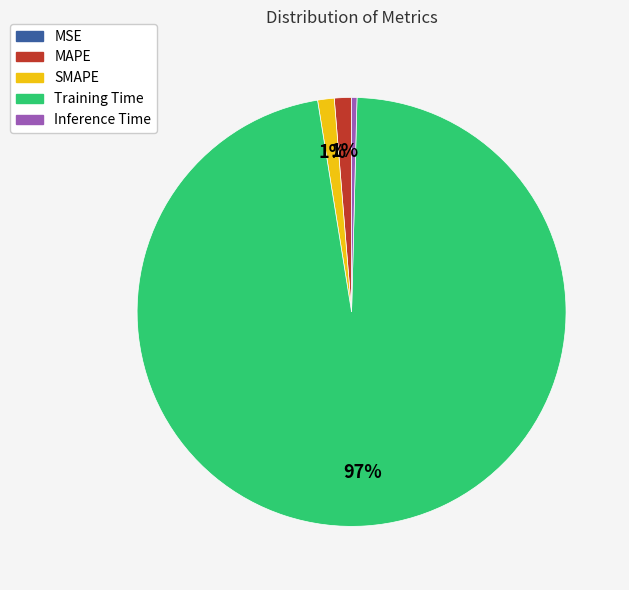

Which slice represents more than half of the pie?

Training Time